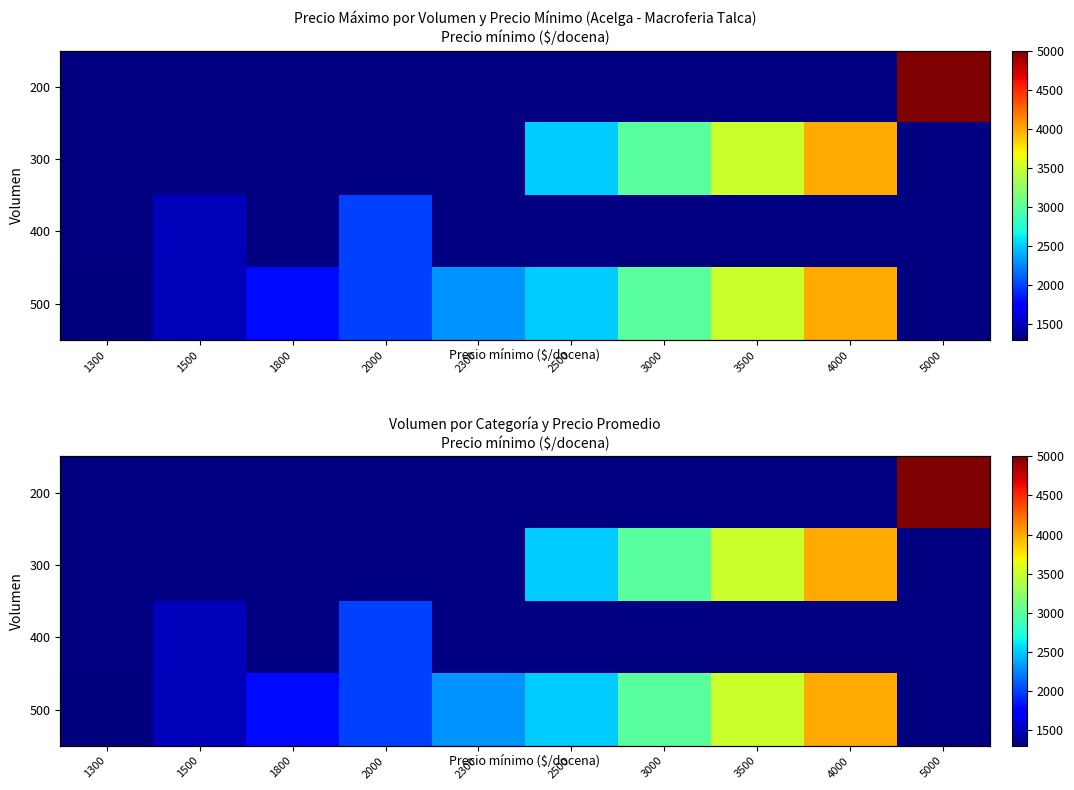

What value does the 400 series have at 1500?

1500.0